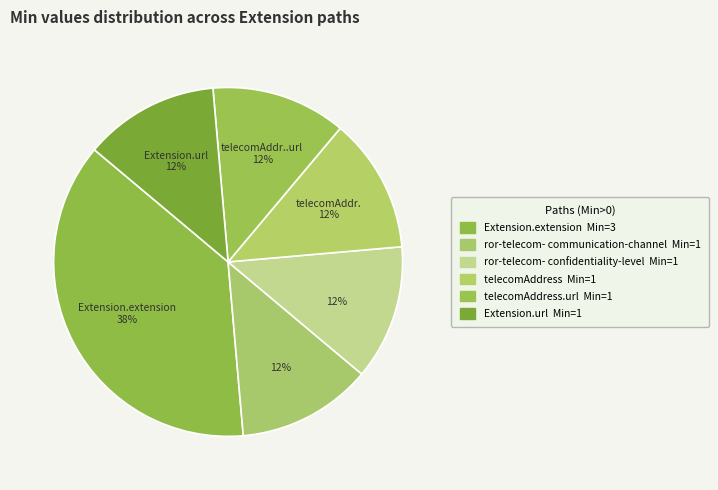

How many slices are in this pie chart?

6